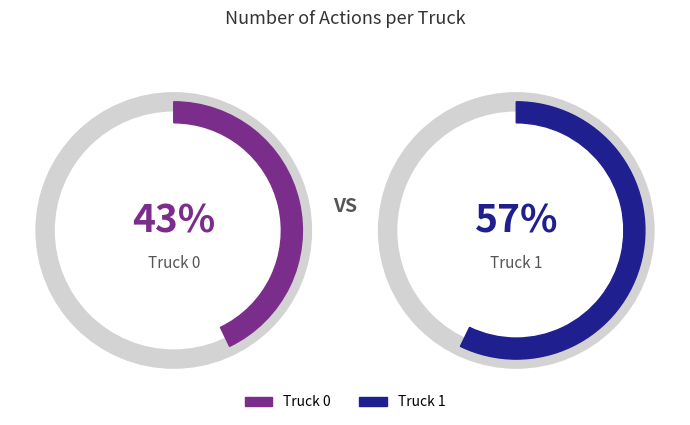

To the nearest percent, what is the combined percentage of Truck 1 and Truck 0?

100%